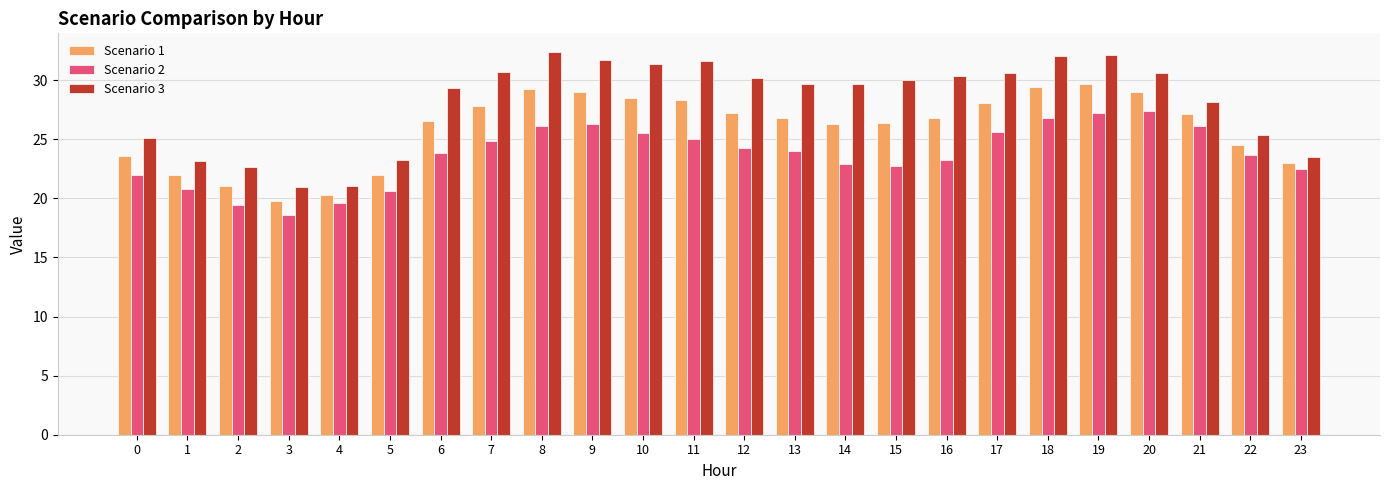

Which category has the lowest value in the Scenario 1 series?

3